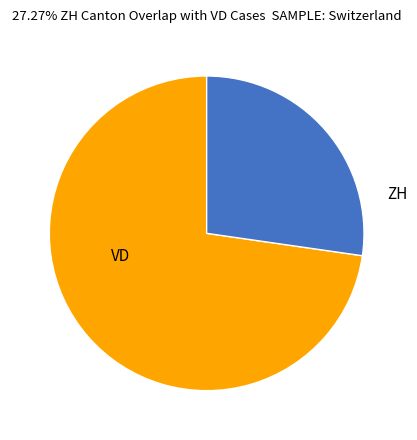

Rank the categories by value from highest to lowest.

VD, ZH